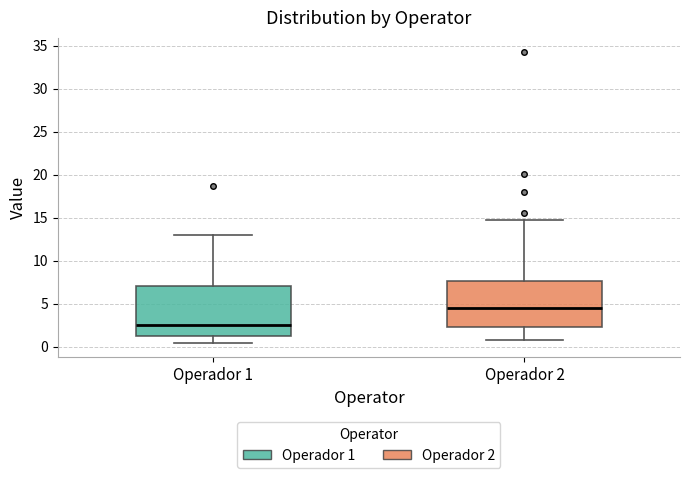

Reading left to right, read every box against the y-axis: the position of its median line, the range the box covers, and the ends of its whiskers. The values are not printed on the chart, so give them approximately, as read against the axis.

Operador 1: median 2.5, box 1.0 to 7.0, whiskers 0.5 to 13.0
Operador 2: median 4.5, box 2.5 to 7.5, whiskers 1.0 to 14.5